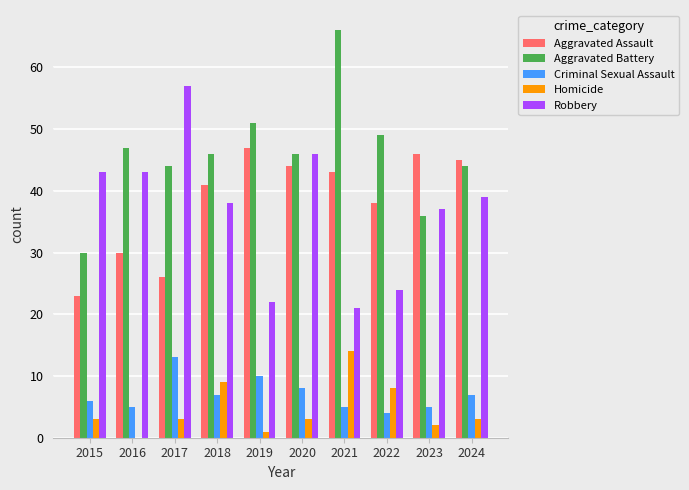

True or false: Robbery has a value of 36 at 2021.

False